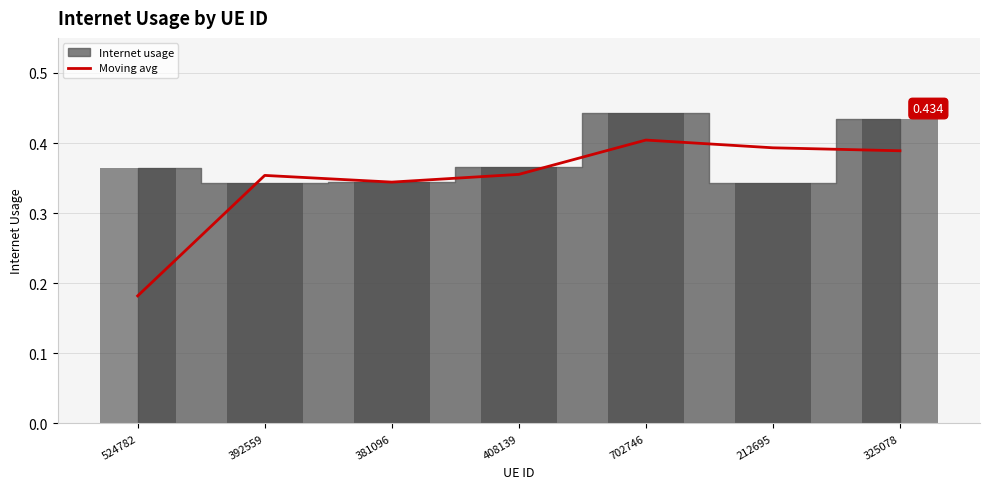

What is the sum of the values at 212695 and 702746?

0.8